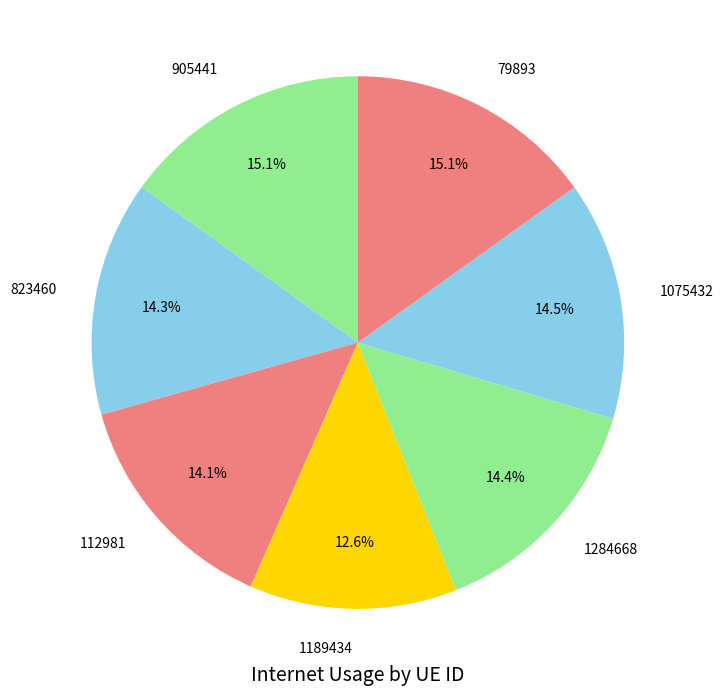

Count the number of slices in the pie.

7